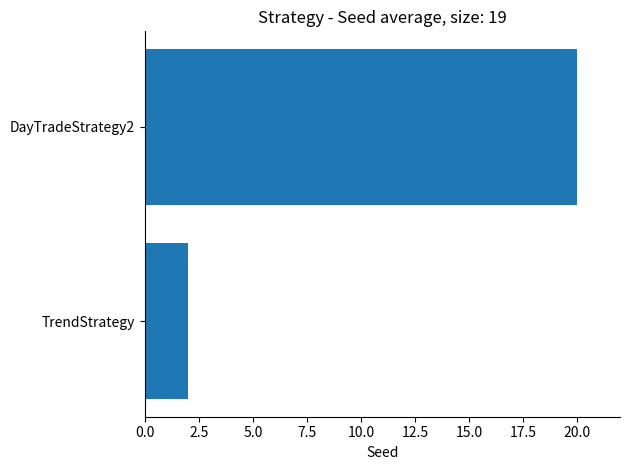

Reading bottom to top, transcribe all the data shown in this chart.

2	20